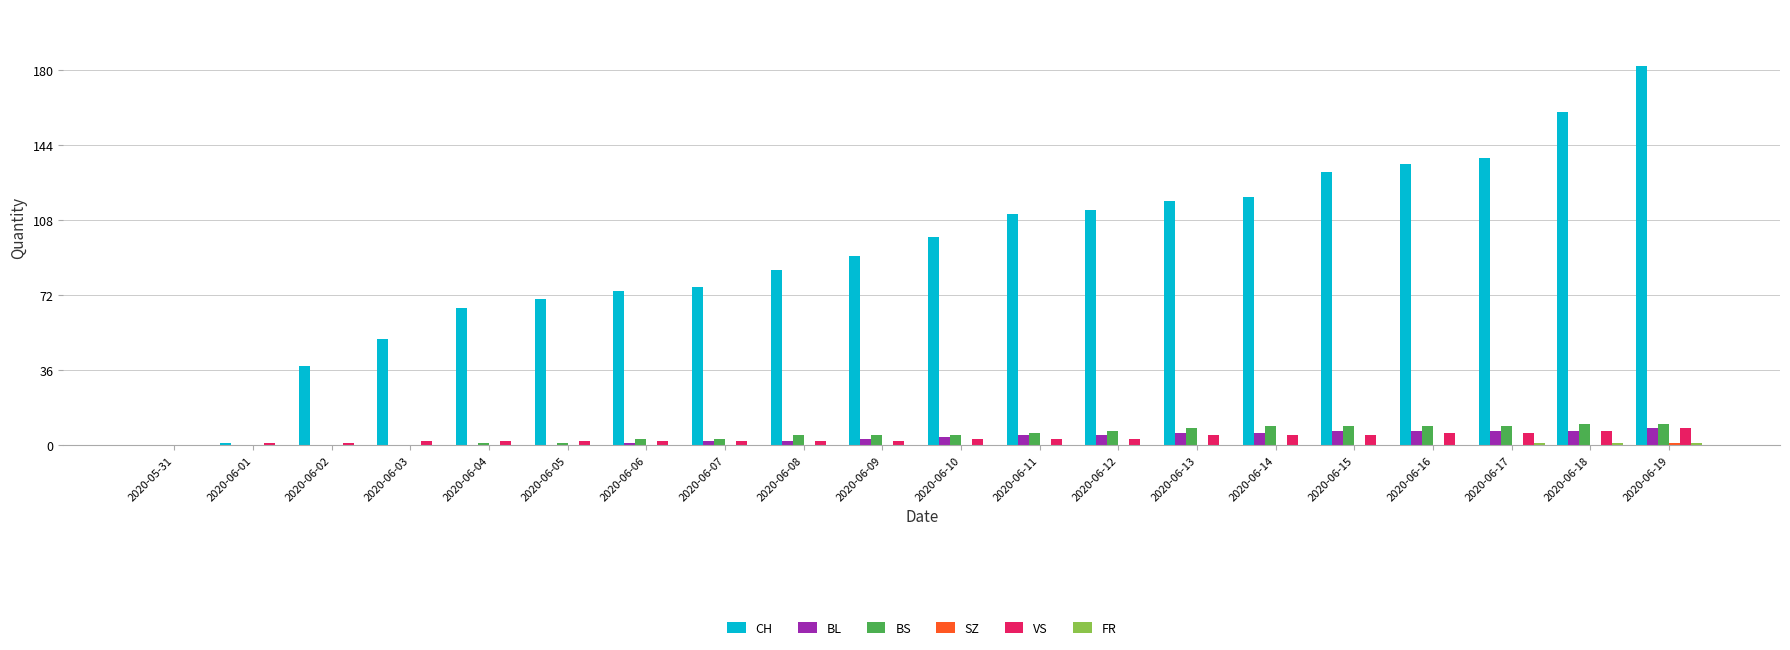

What is the average value of the CH series?

93